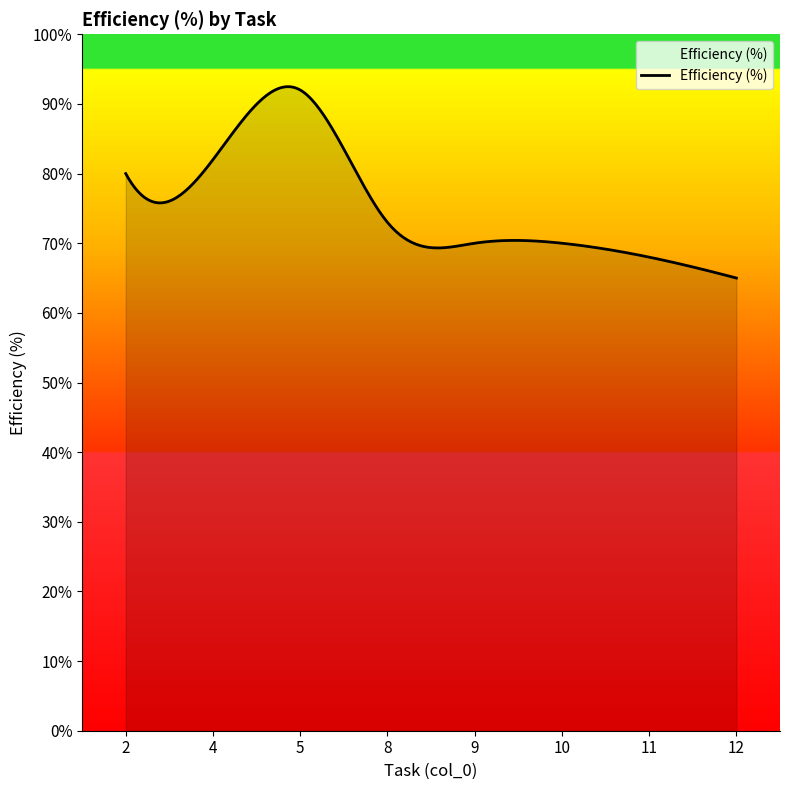

What is the difference between the maximum and minimum values?

27.5